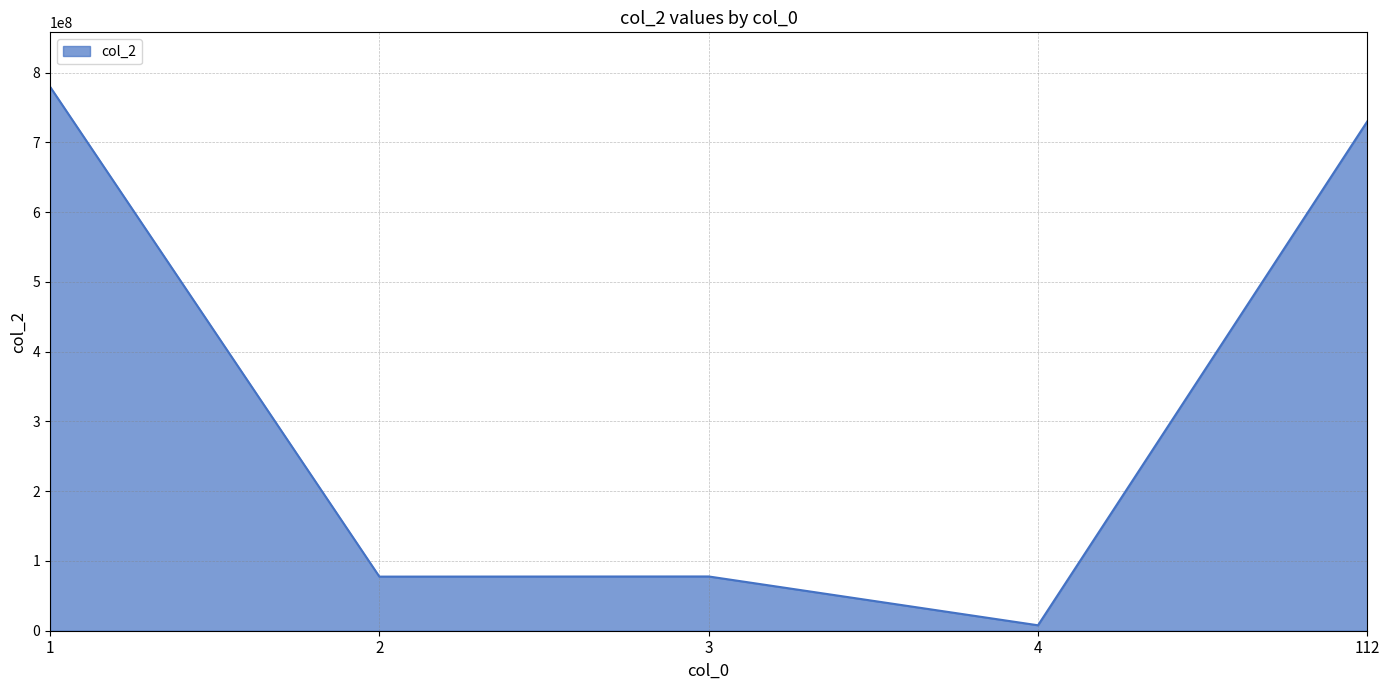

Count the number of data series in this chart.

1